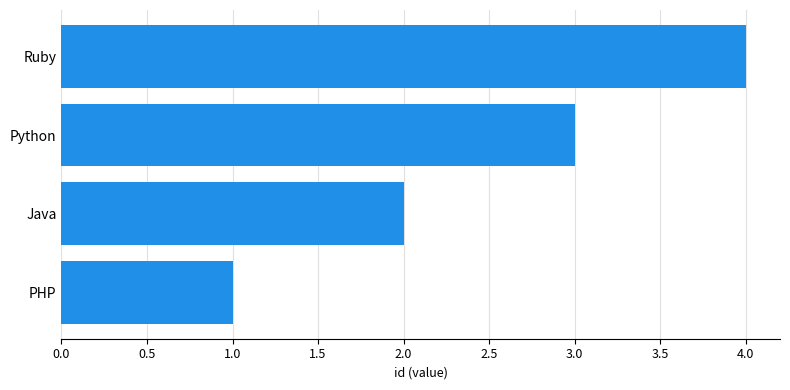

The value at PHP is 1. True or false?

True